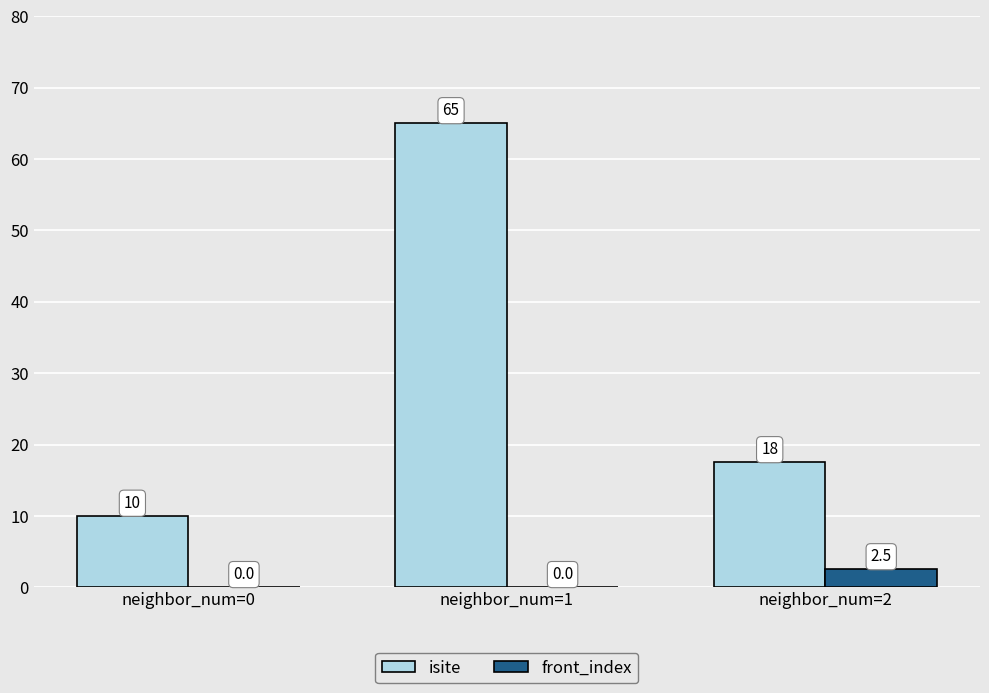

At which category is the sum across all series the highest?

neighbor_num=1